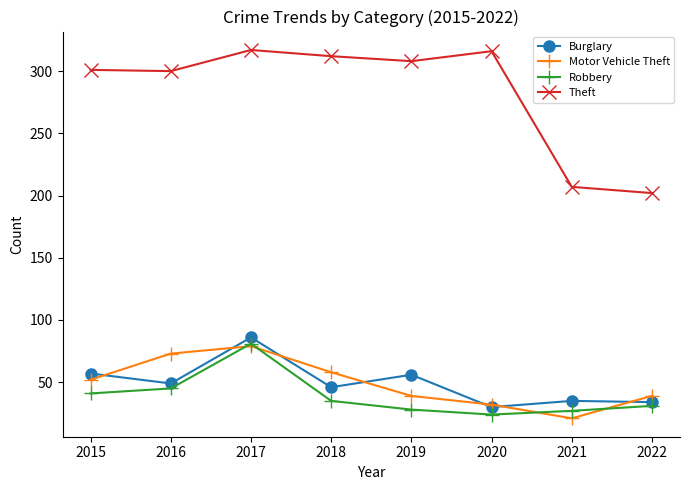

Count the number of categories in the chart.

8